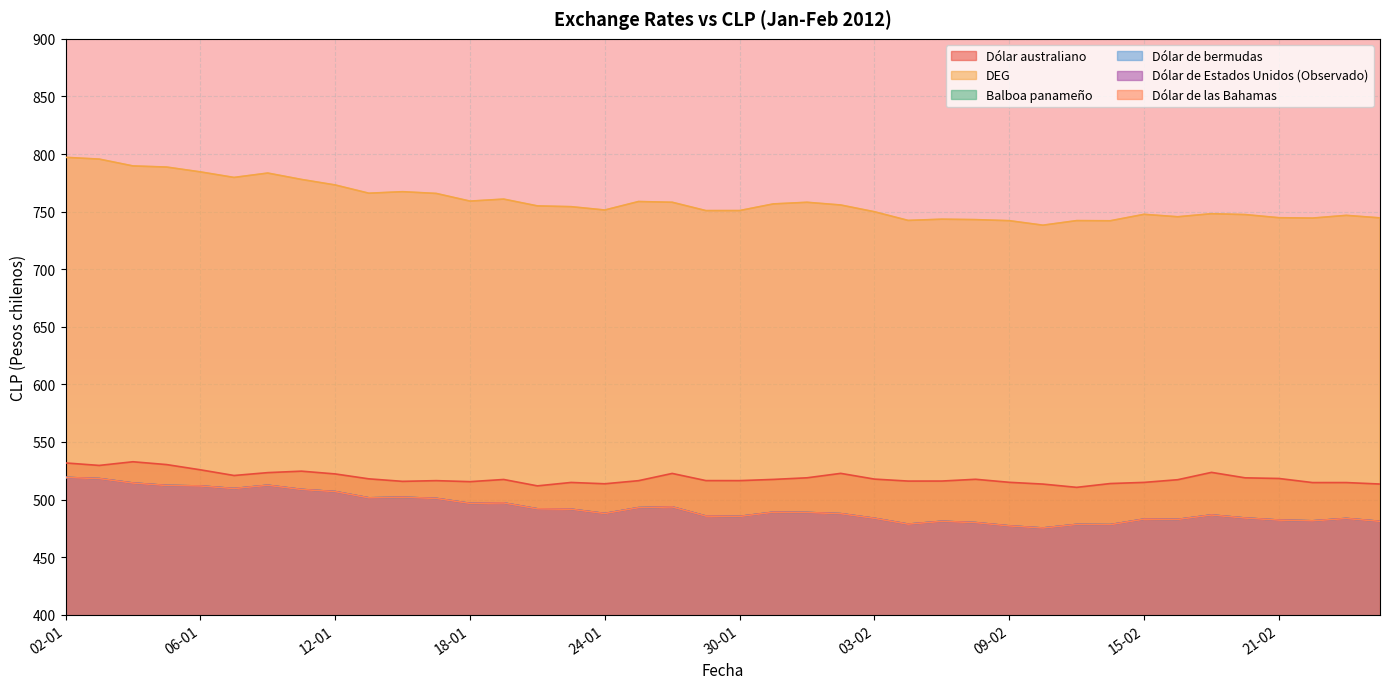

Between 26-01 and 21-02, which is larger?

26-01